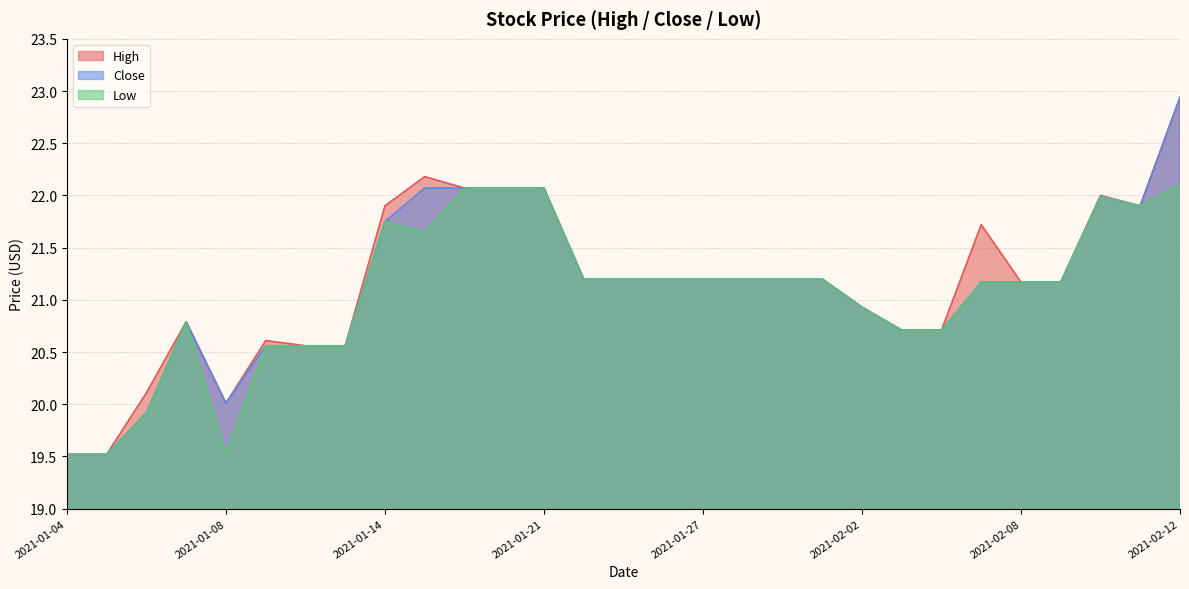

Rank the series by their maximum value, from lowest to highest.

Low, High, Close